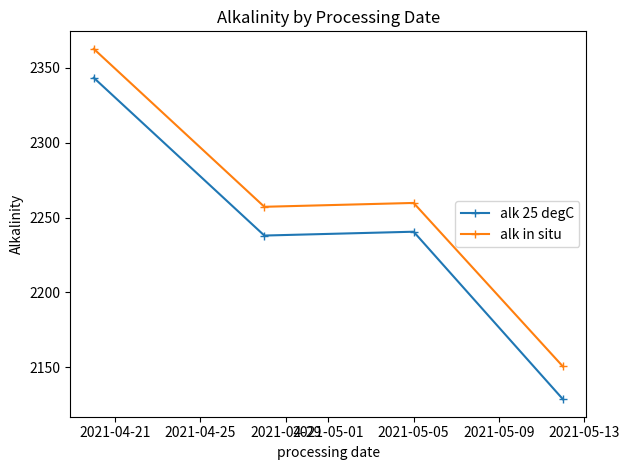

What is the greatest value displayed?

2362.7